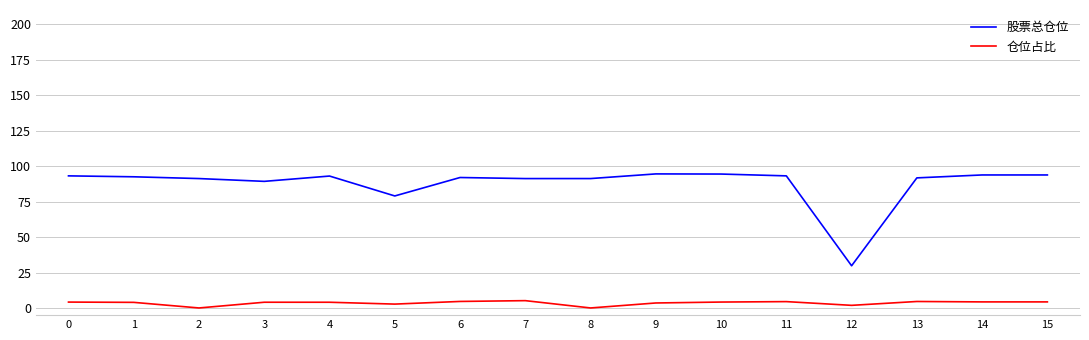

True or false: 仓位占比 has a value of 4.1 at 3.

True